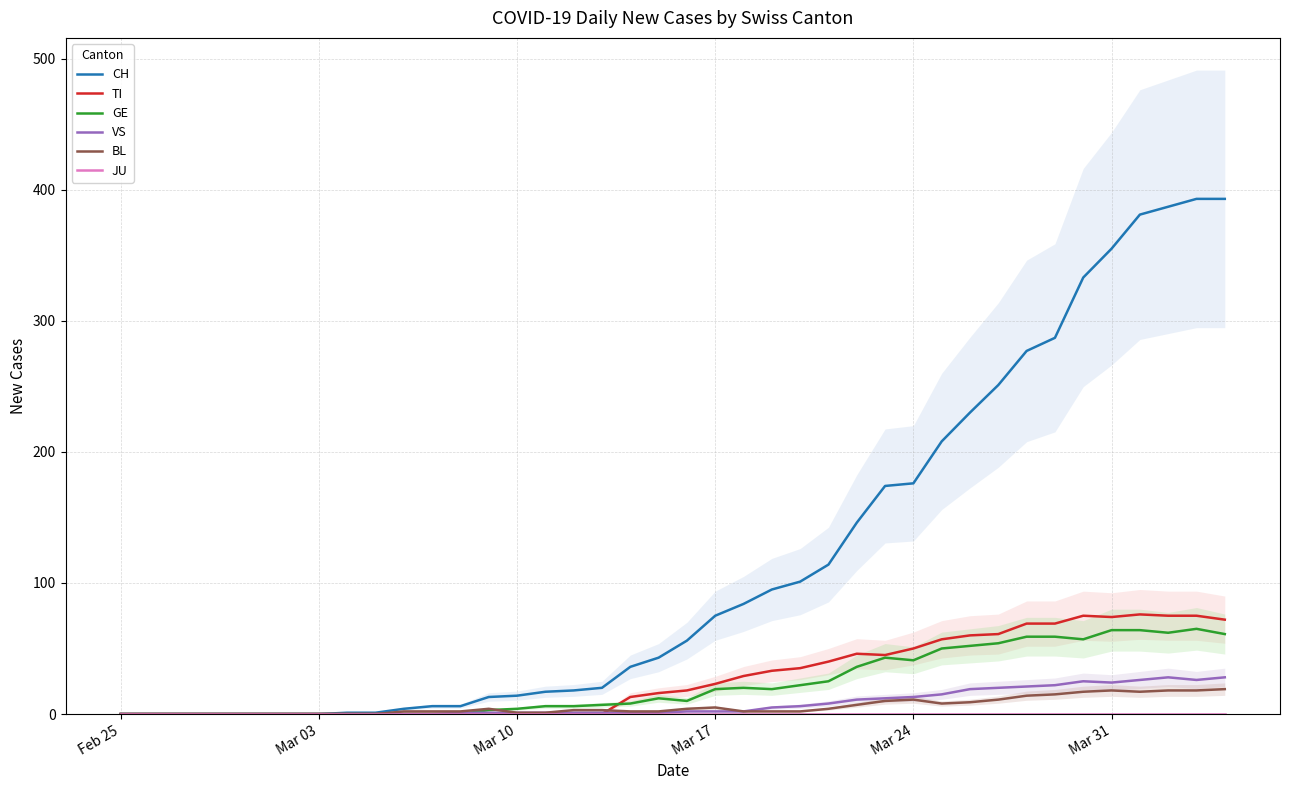

True or false: GE has more than 2 points higher than both neighbors.

True